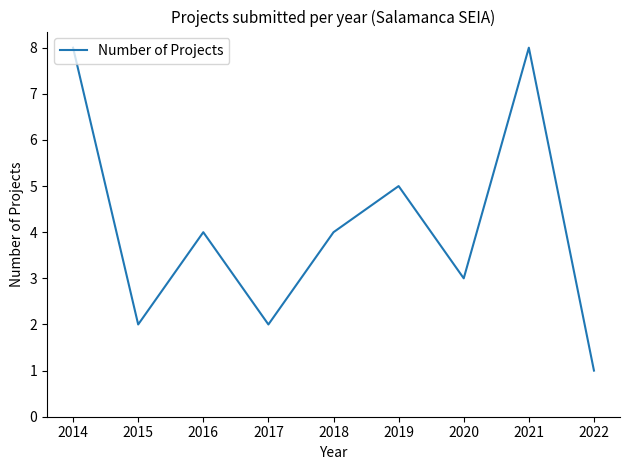

How many series are shown in this chart?

1